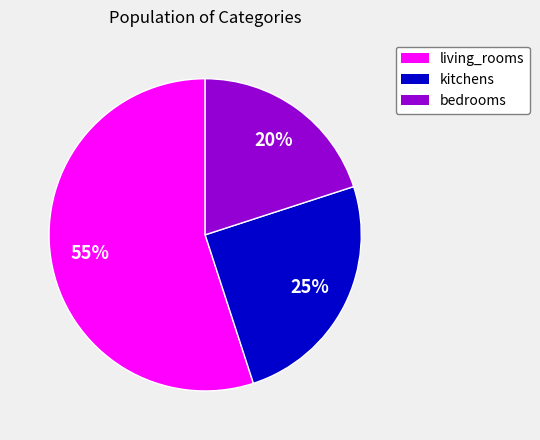

Which has a higher value, bedrooms or kitchens?

kitchens